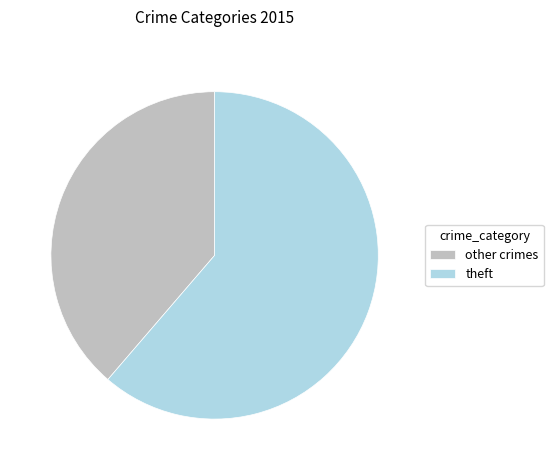

Which slice is the largest?

theft